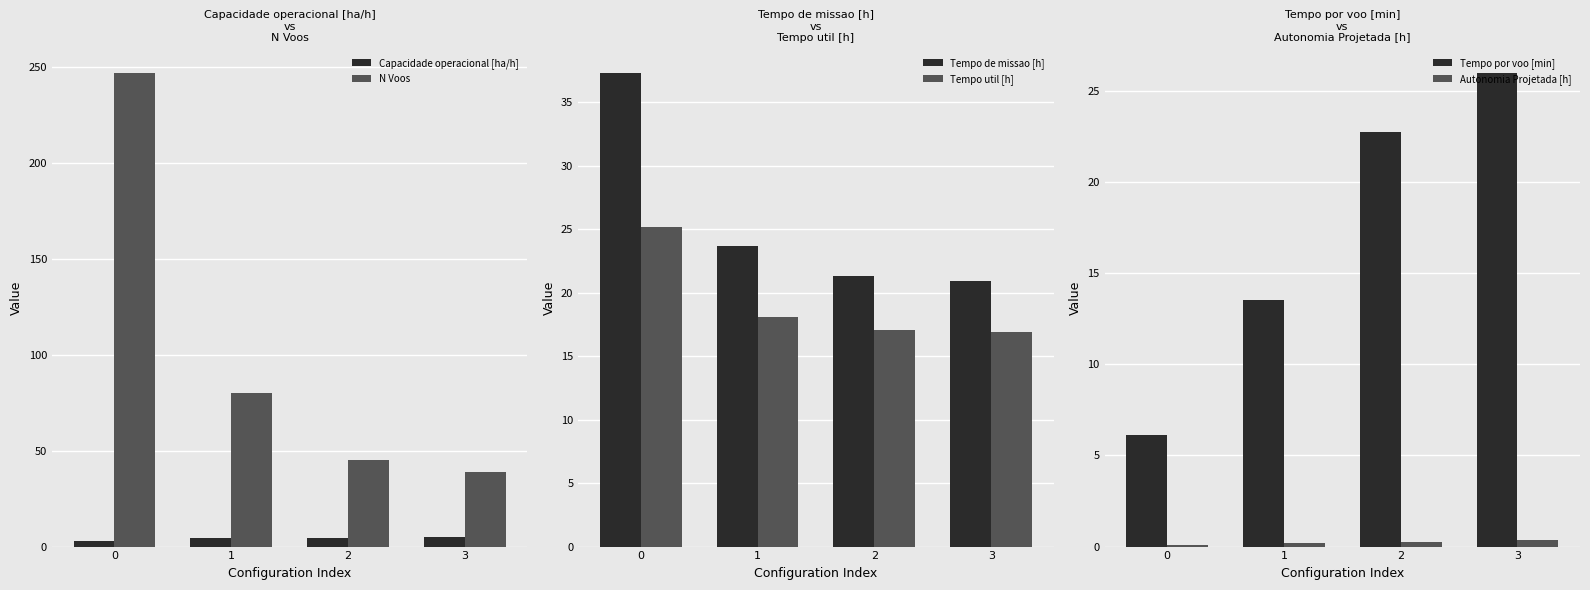

How many data points in Tempo de missao [h] are above 23?

2